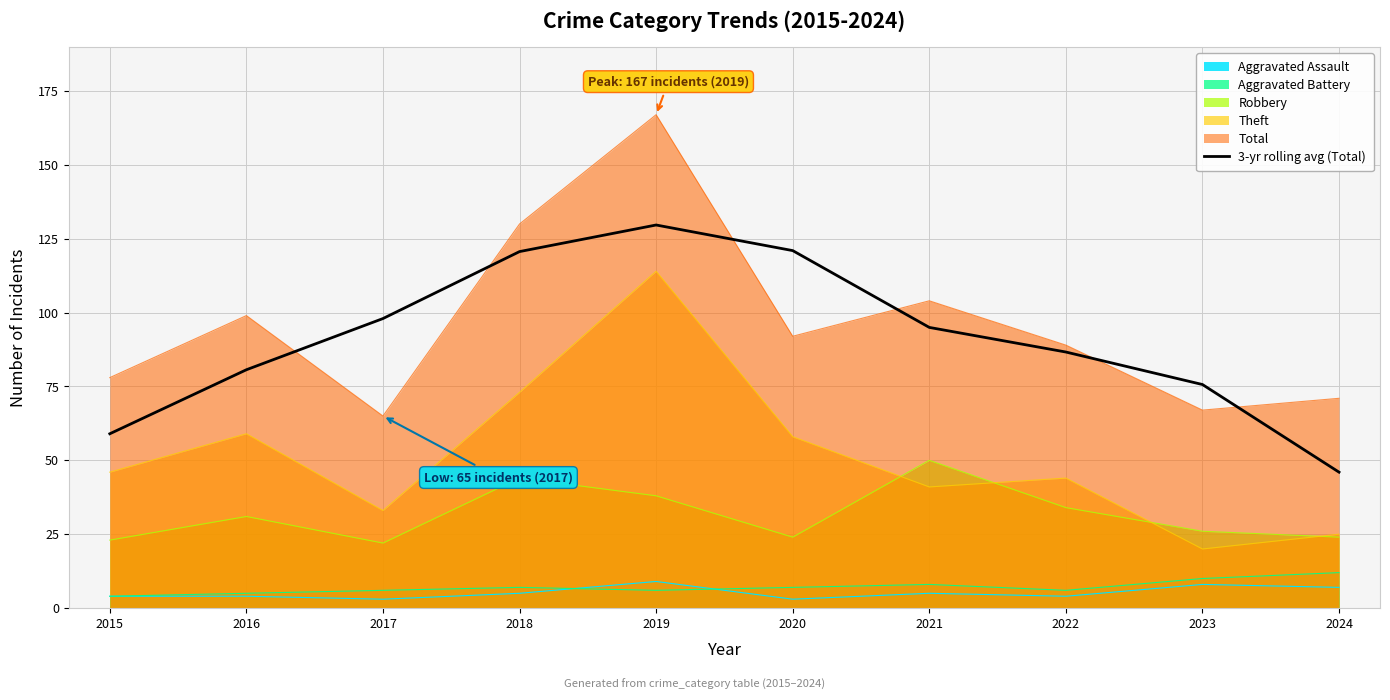

Approximately how many times larger is the value at 2017 compared to 2024?

2.1